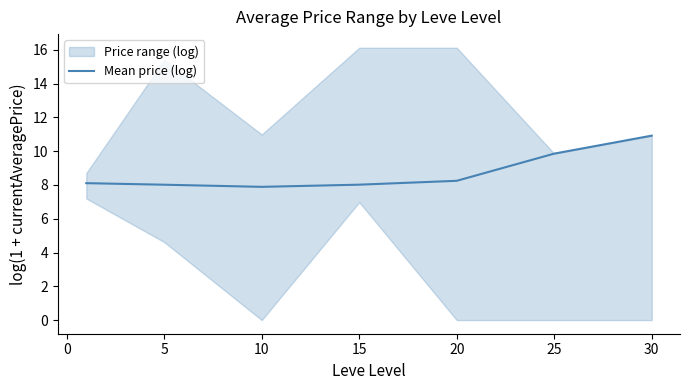

Does the chart display data point markers on the line(s)?

No